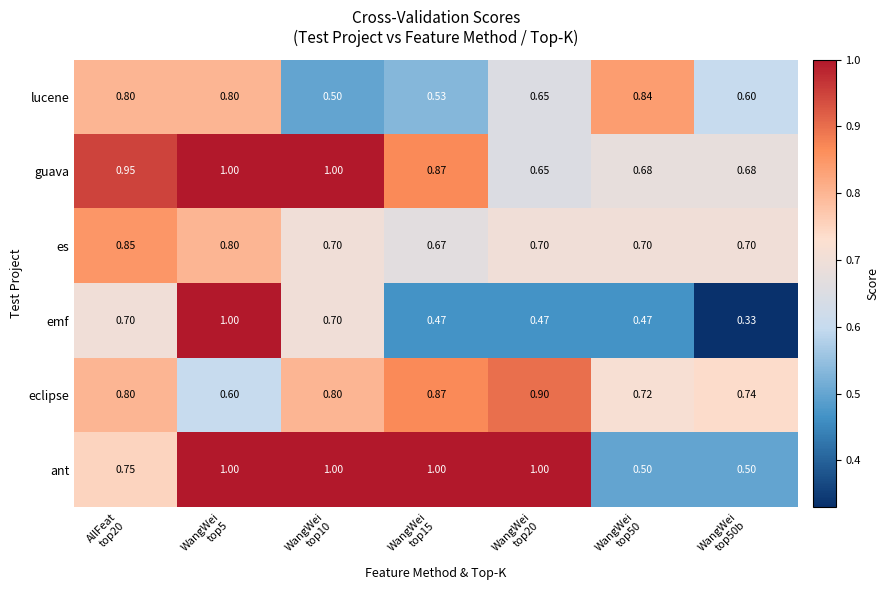

Which series has the widest spread of values?

emf